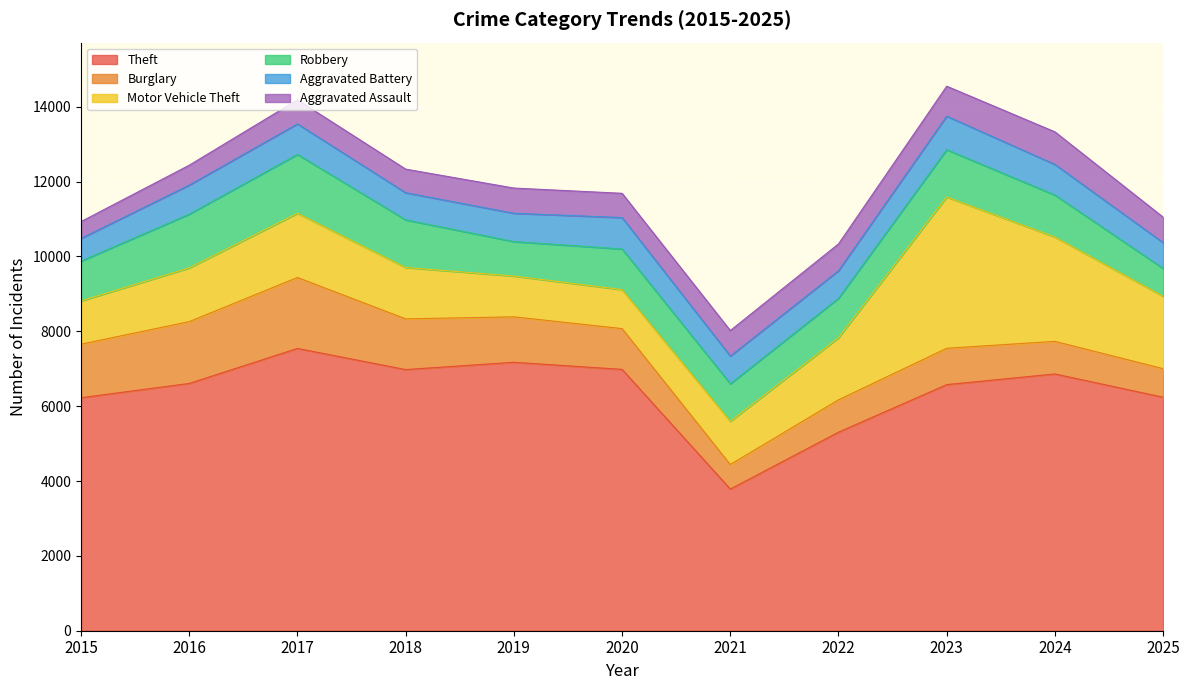

How many intersections are there between Aggravated Assault and Aggravated Battery?

2